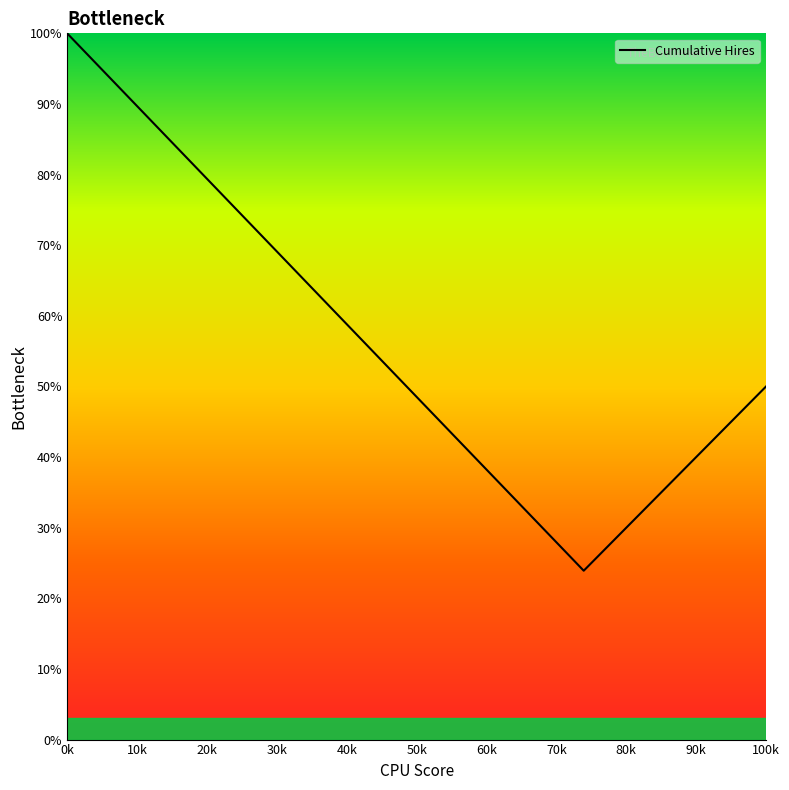

What is the difference between the maximum and minimum values?

76.1